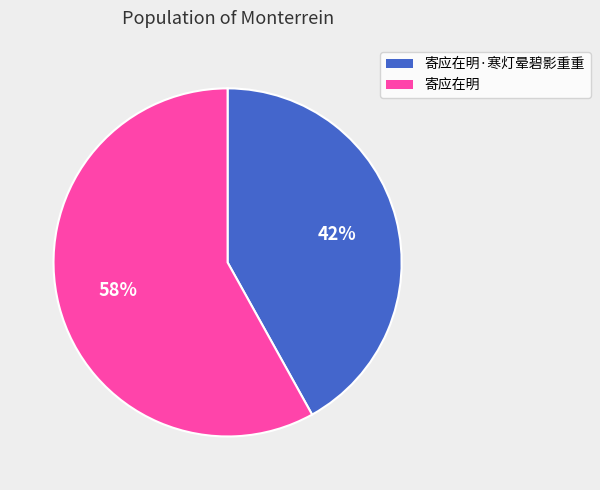

Which category has the smallest portion of the pie?

寄应在明·寒灯晕碧影重重